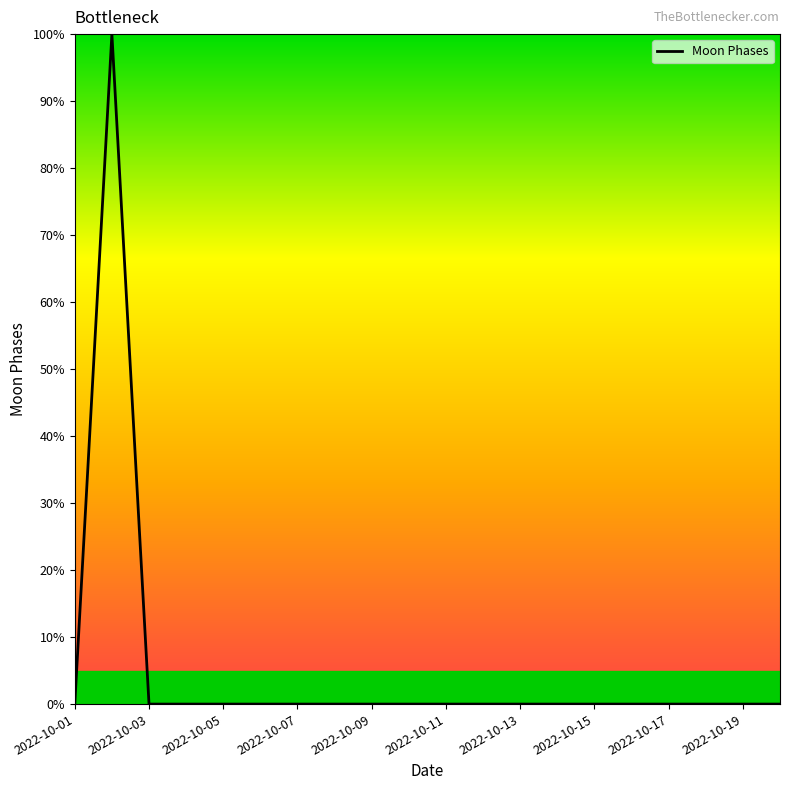

What is the maximum value shown in the chart?

100